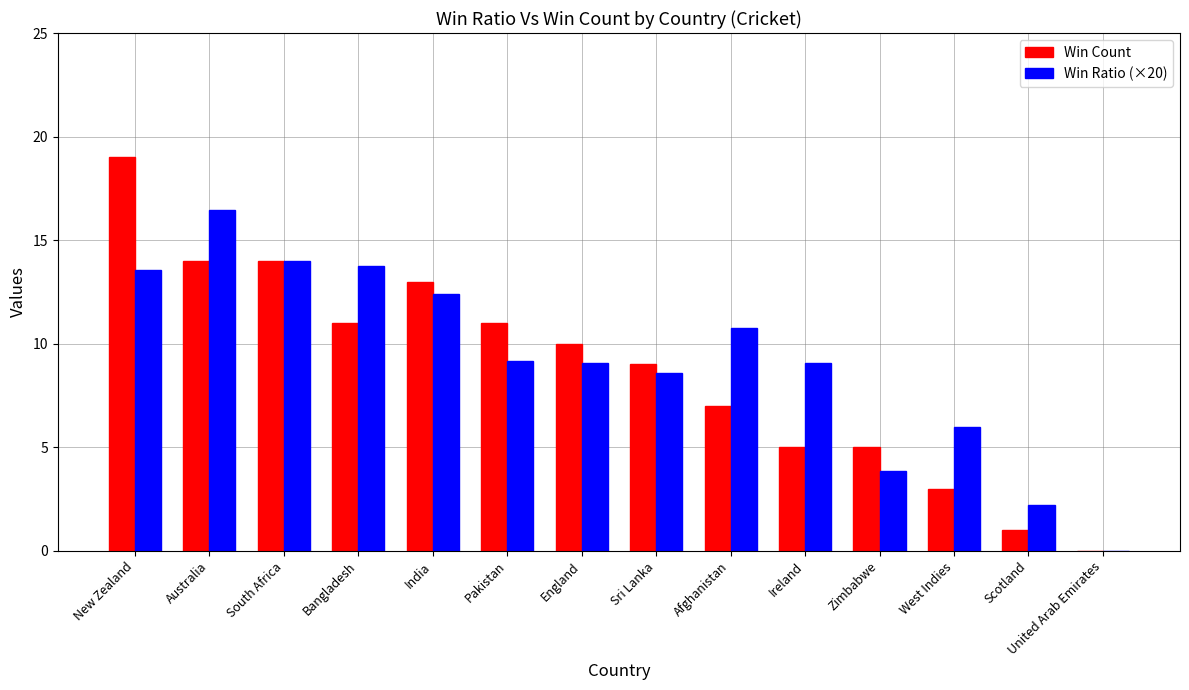

How many categories are shown in the chart?

14